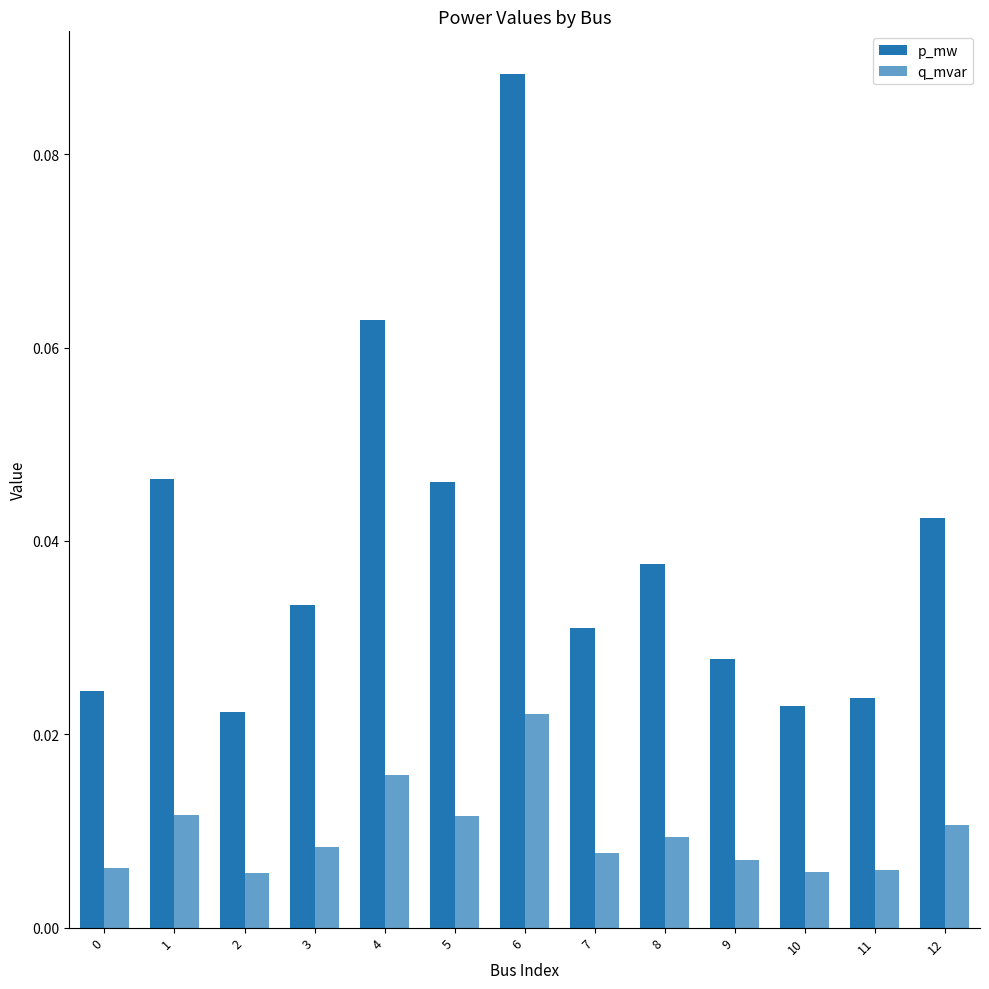

Are the bars grouped side by side (vs. stacked)?

Yes